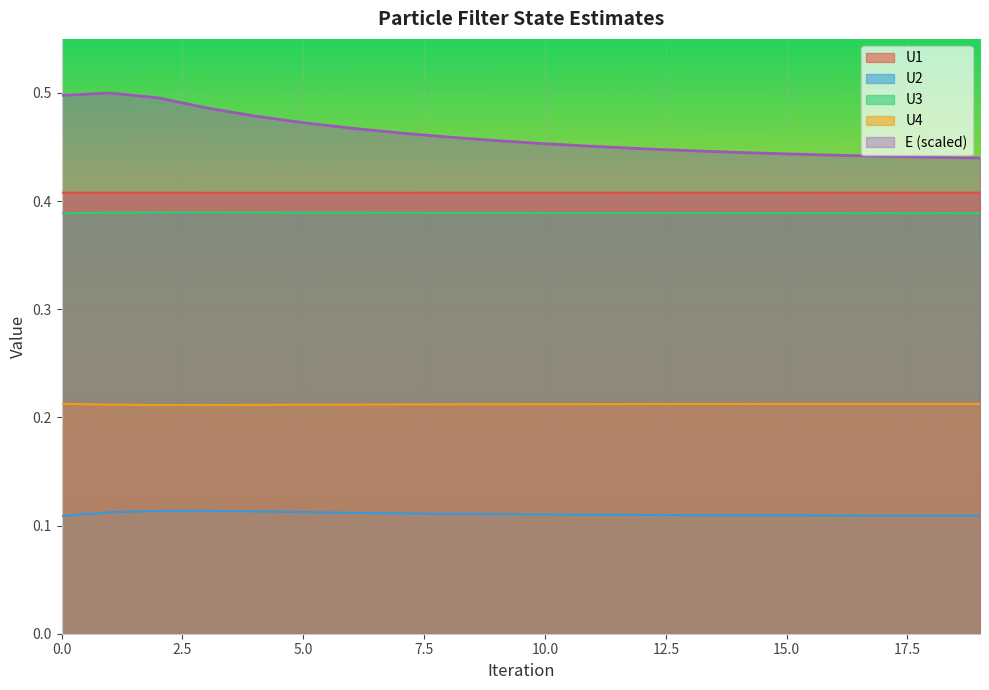

What is the maximum value shown in the chart?

0.5